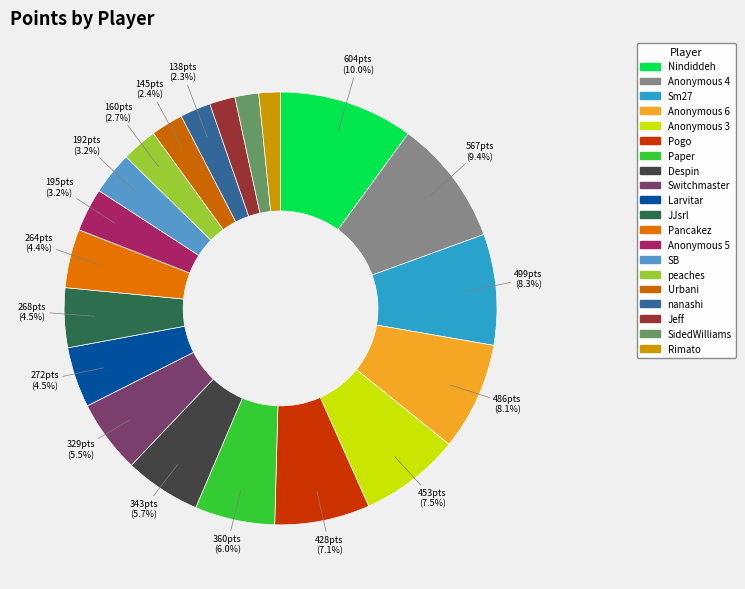

To the nearest percent, what is the difference between the Anonymous 5 and Urbani slice percentages?

1%